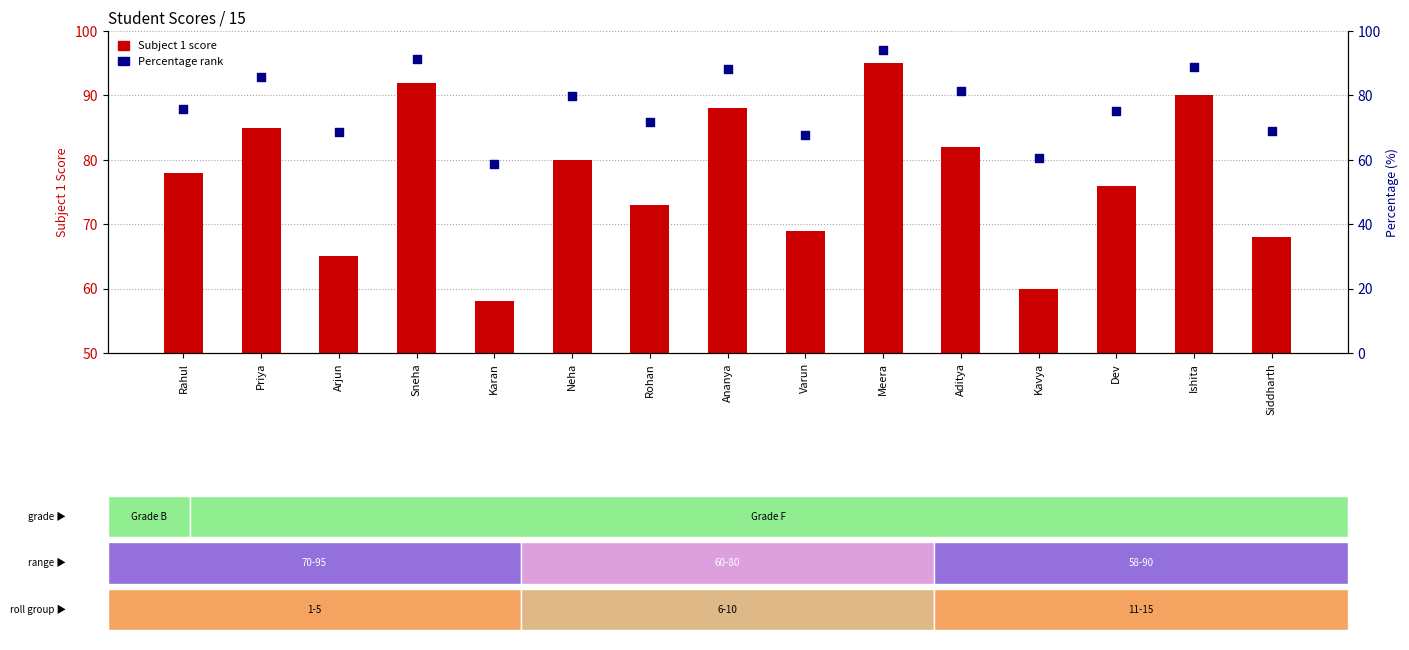

What is the total value across all series at Meera?

189.2